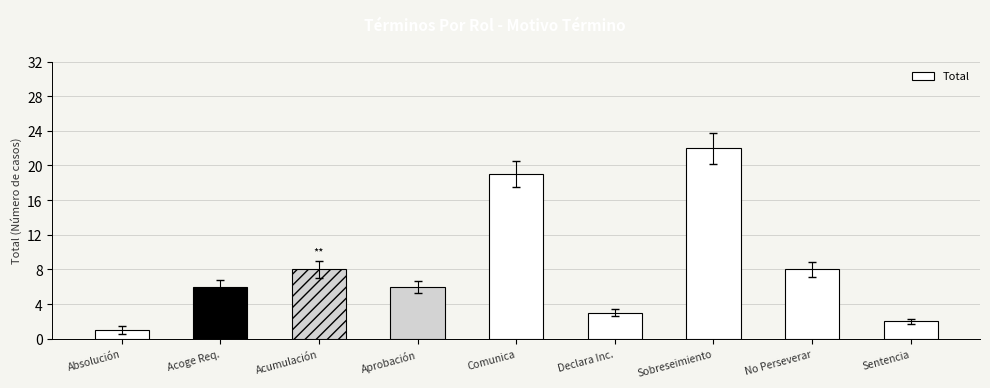

The chart shows a value of 3 at Declara Inc.. True or false?

True